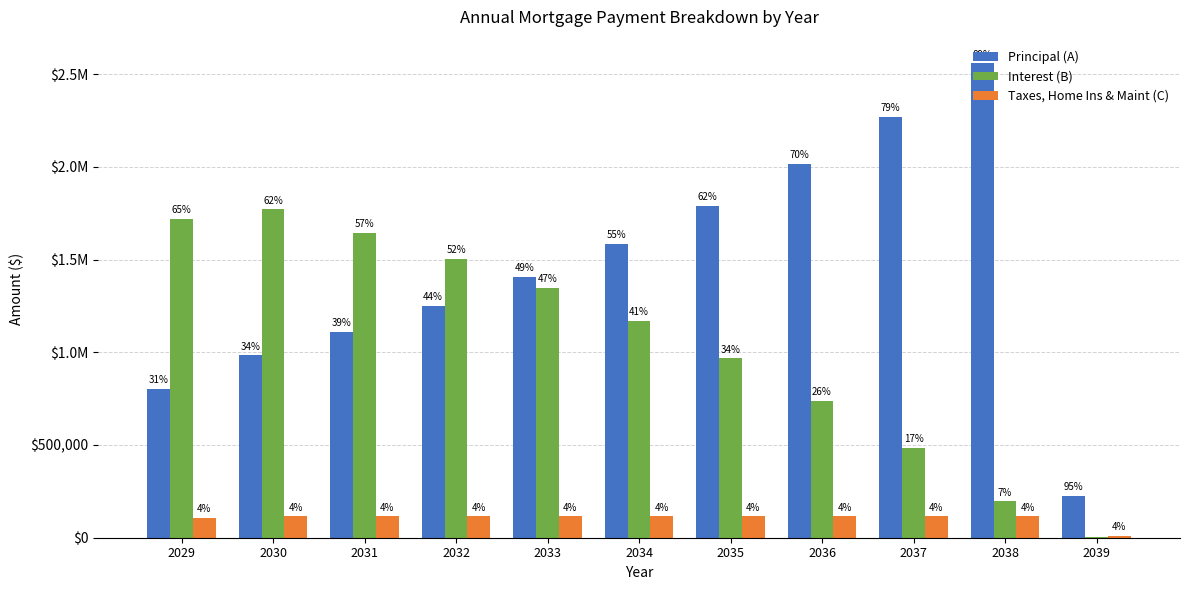

Does the chart contain stacked bars?

No